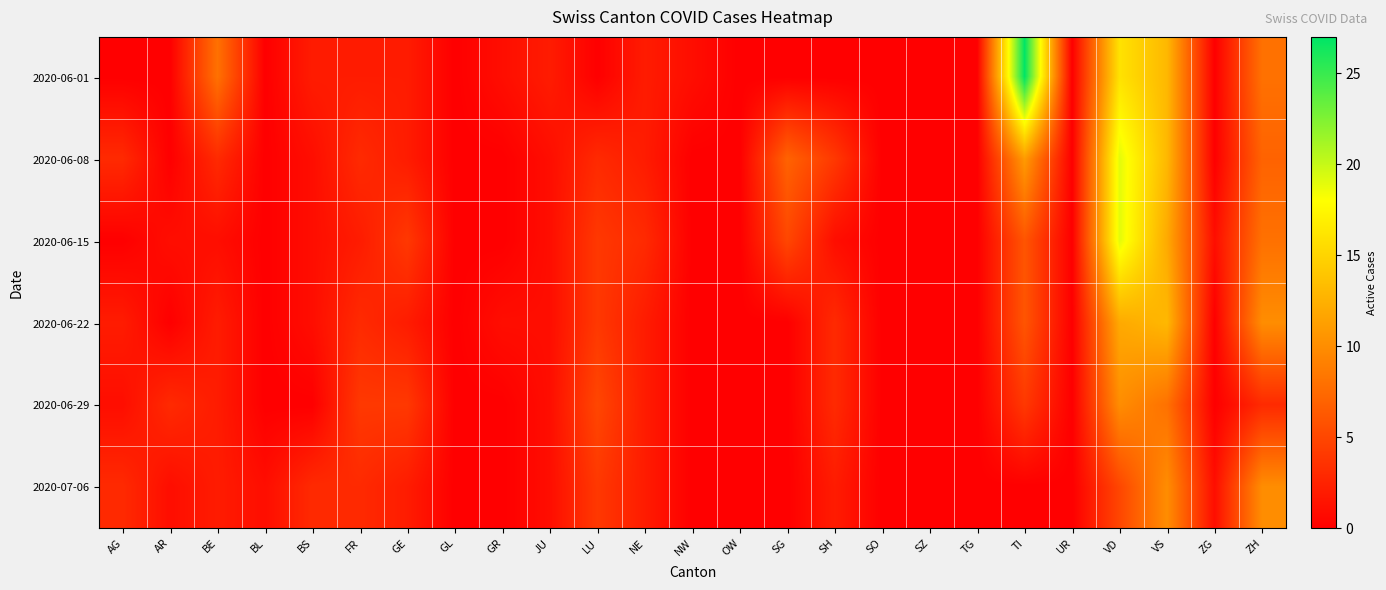

At GR, list the series in order from largest to smallest.

2020-06-01, 2020-06-22, 2020-06-08, 2020-06-15, 2020-06-29, 2020-07-06